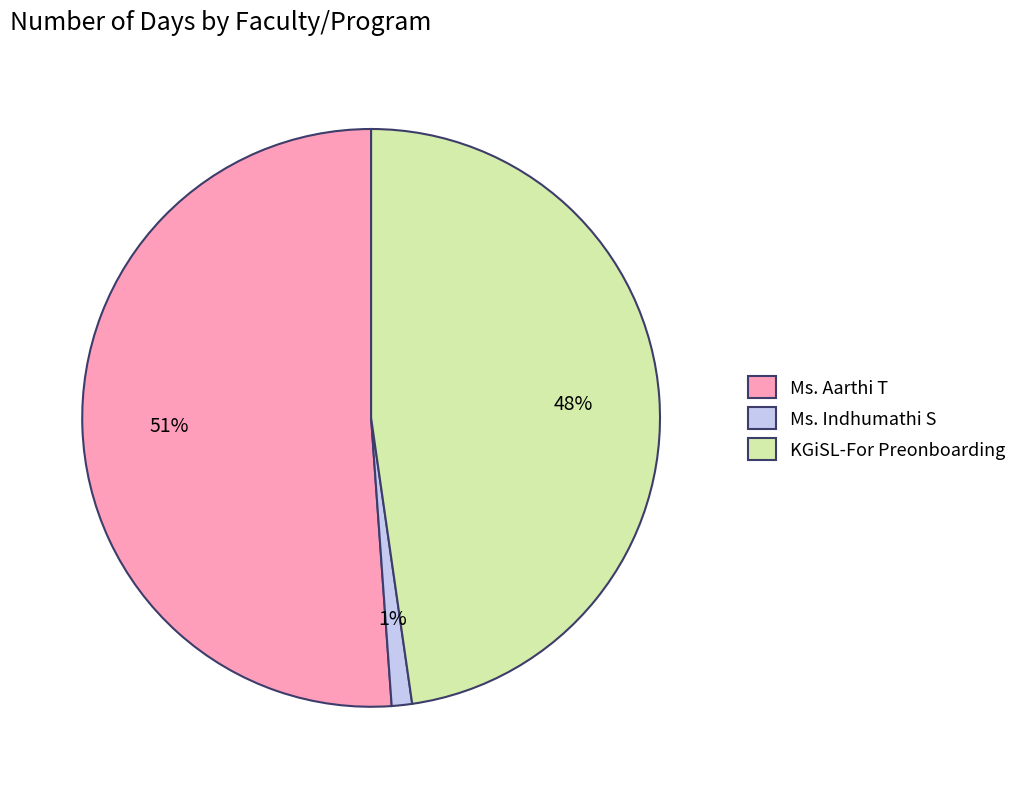

Approximately how many times larger is the value at Ms. Aarthi T compared to KGiSL-For Preonboarding?

1.1